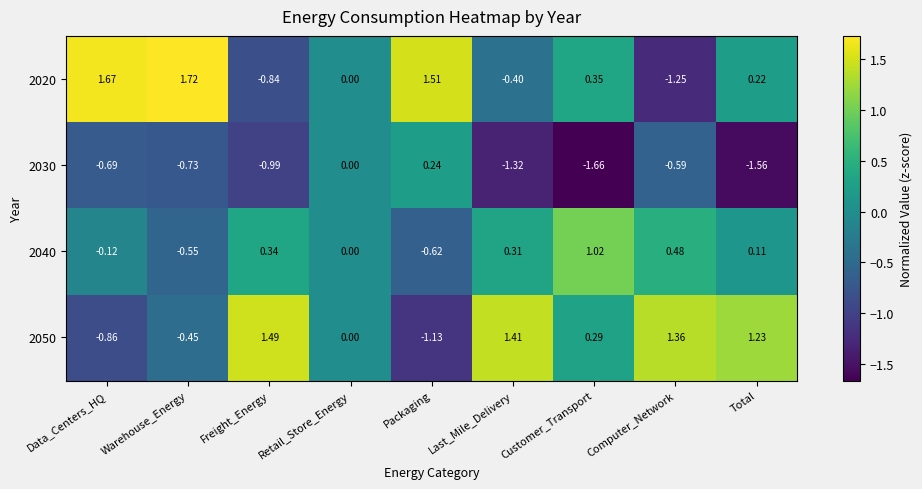

List the series in order of their peak value, highest first.

2020, 2050, 2040, 2030